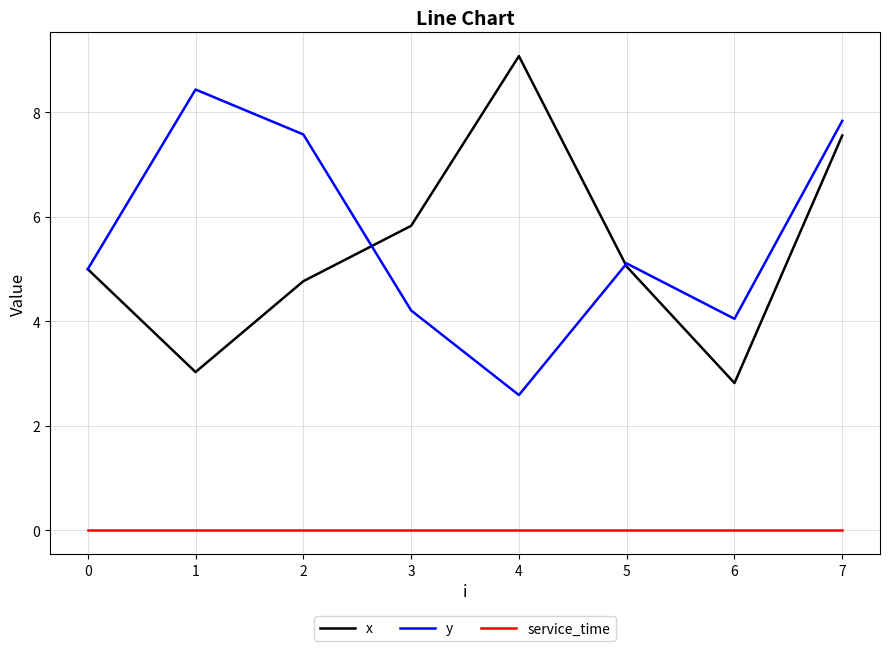

How many lines are shown in the chart?

3